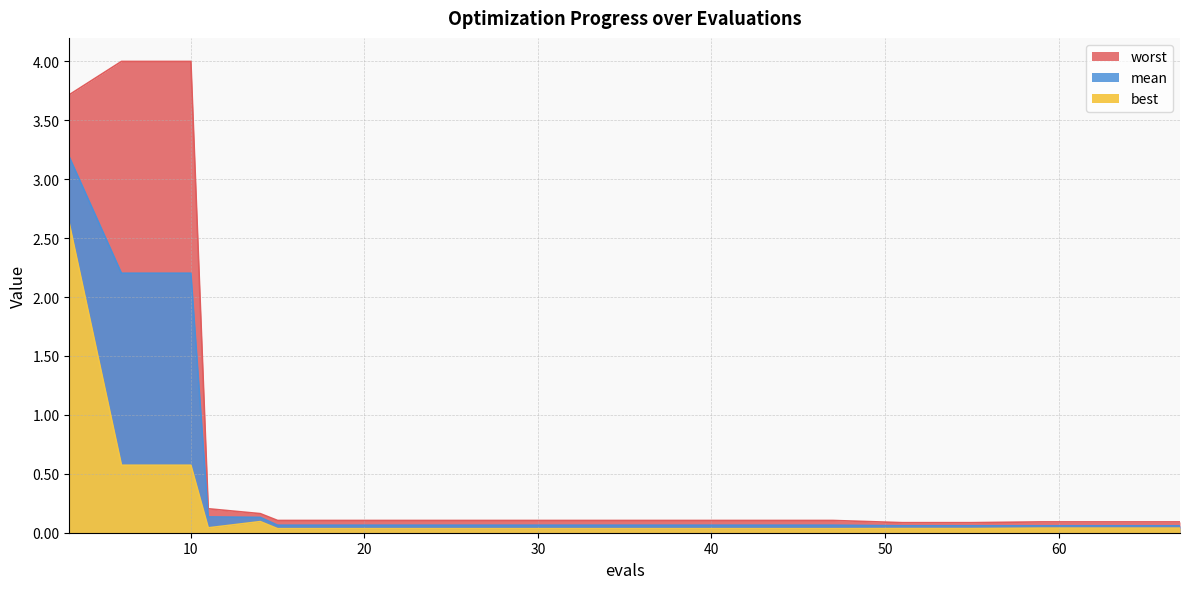

What is the difference between the second highest and minimum values in the worst series?

3.9